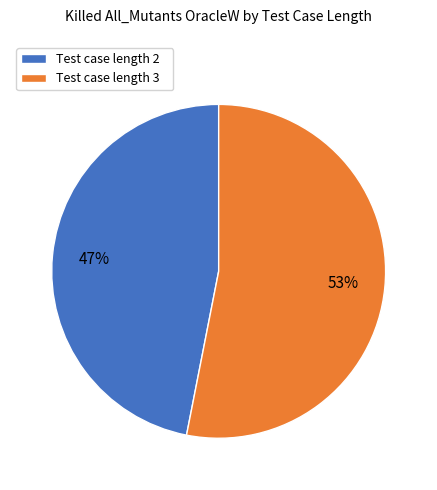

Is it true that Test case length 3 is 53% of the pie?

True